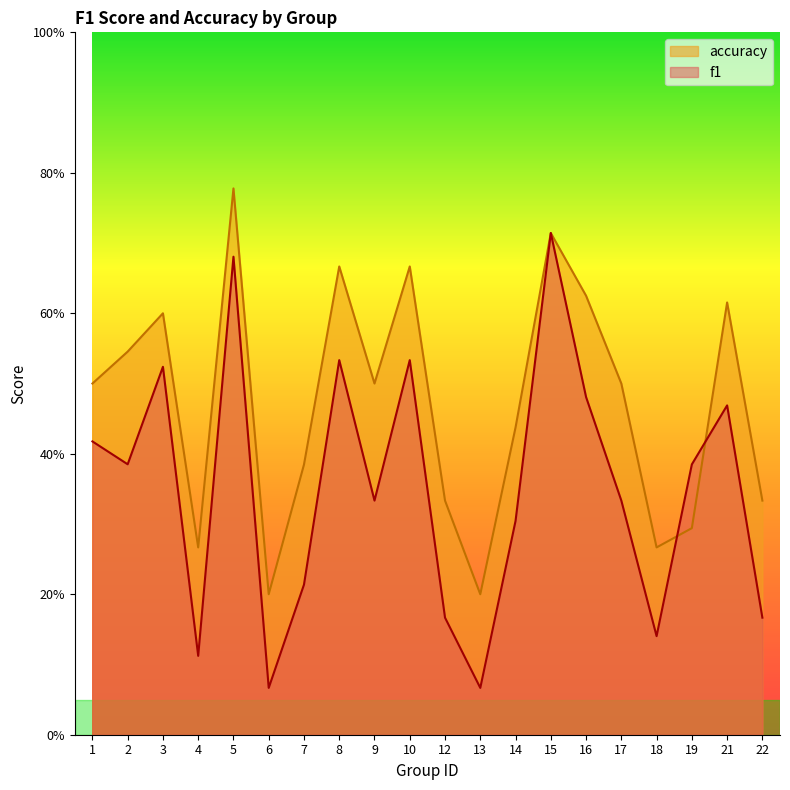

At which category is the sum across all series the highest?

5